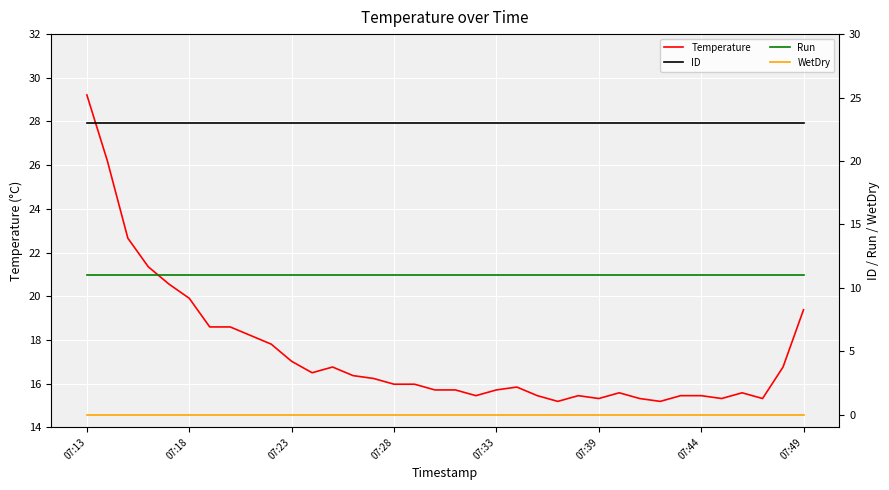

Which category has the highest value in the Temperature series?

07:13